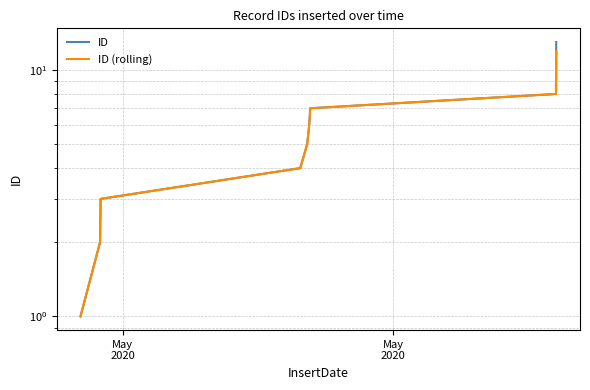

How many lines are shown in the chart?

2